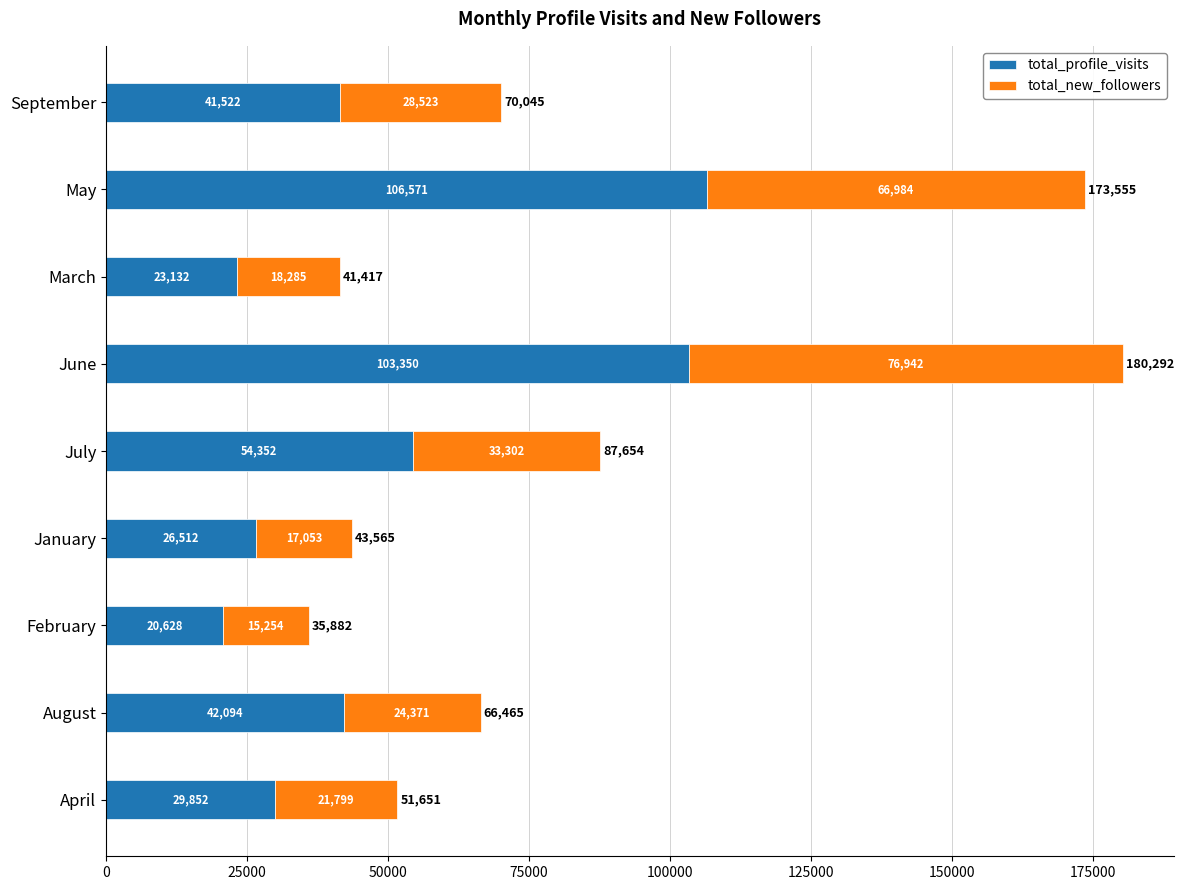

The value of total_profile_visits at April is 29852. True or false?

True